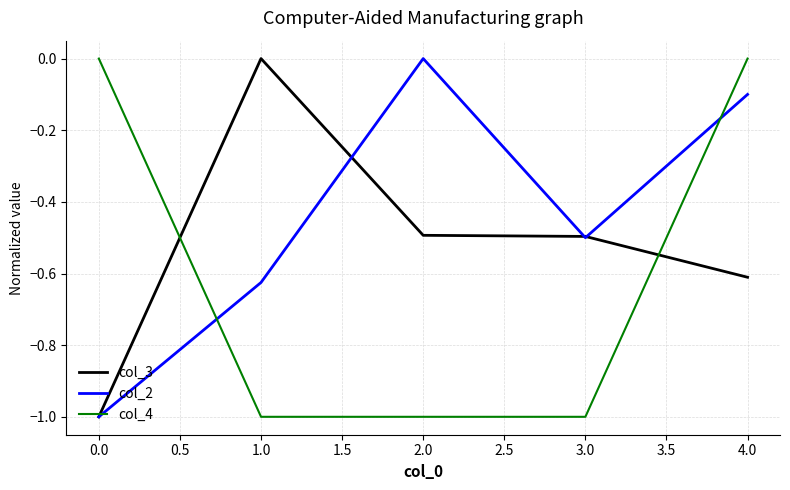

Rank the series at 1.0 from highest to lowest value.

col_3, col_2, col_4